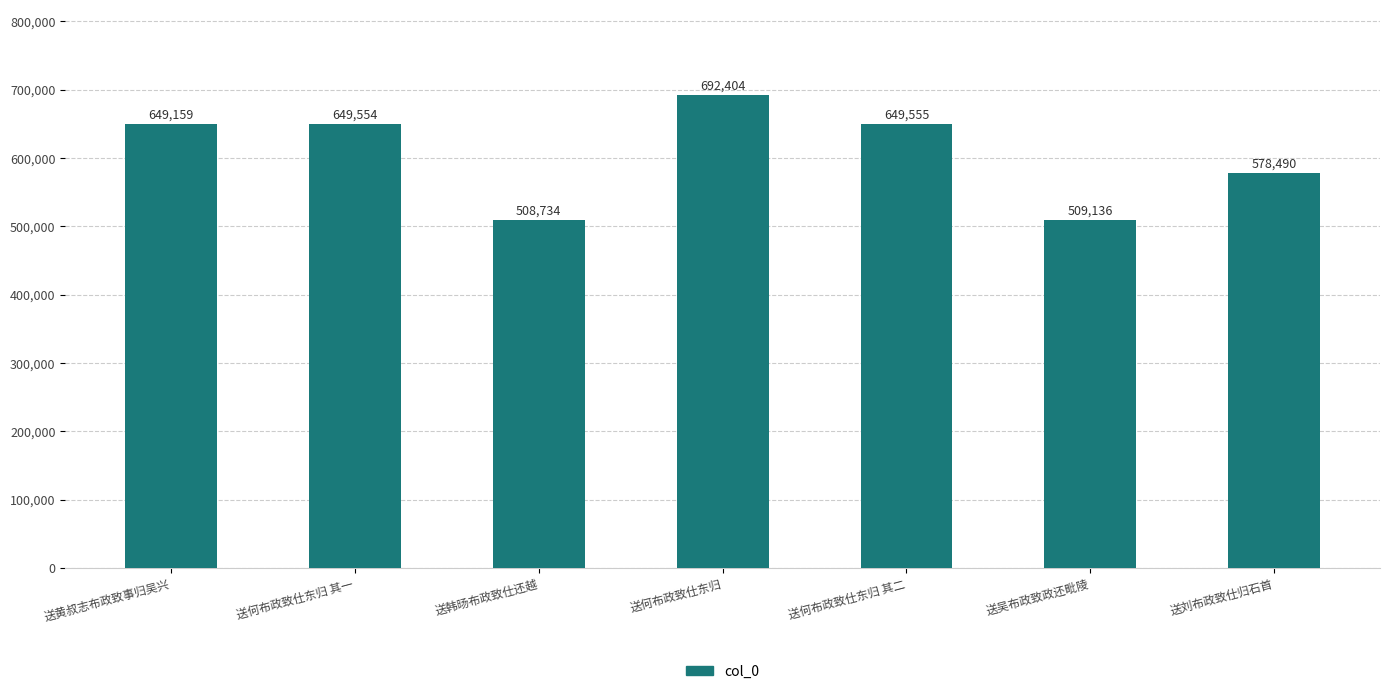

What is the label of the 6th bar from the left?

送吴布政致政还毗陵